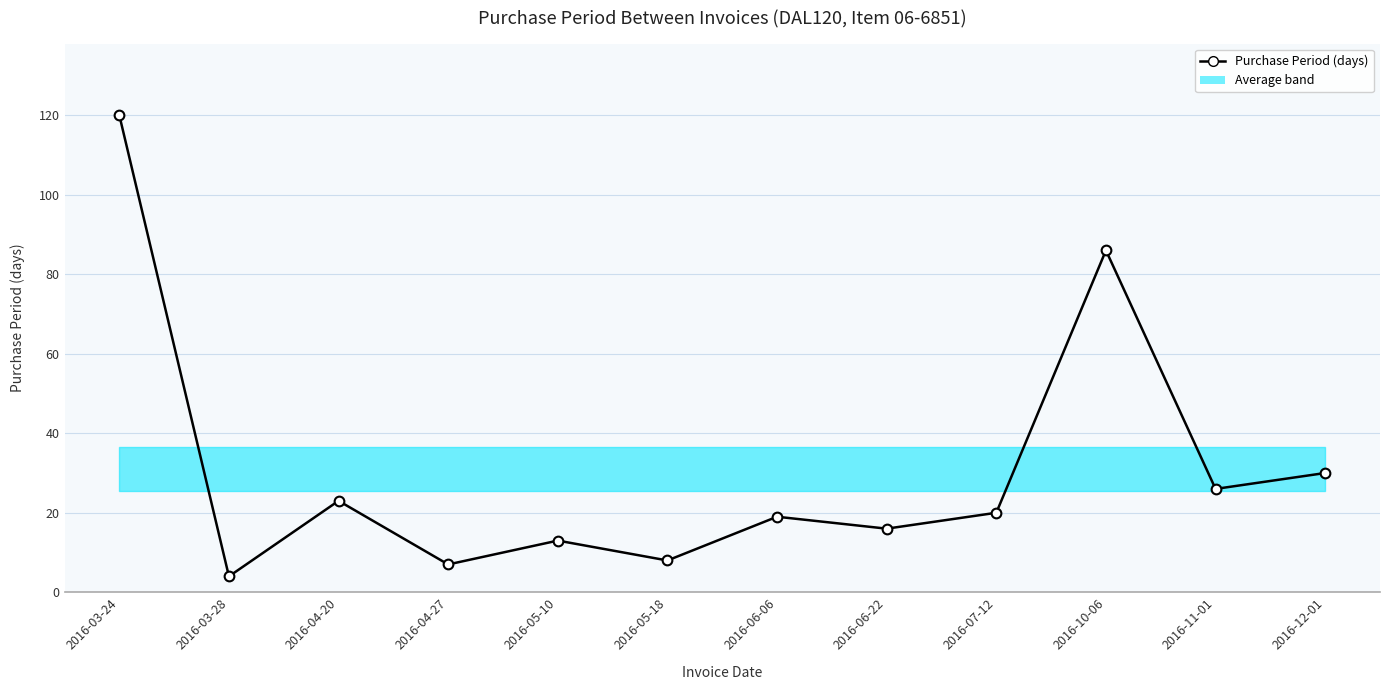

What is the label of the 12th point from the right?

2016-03-24